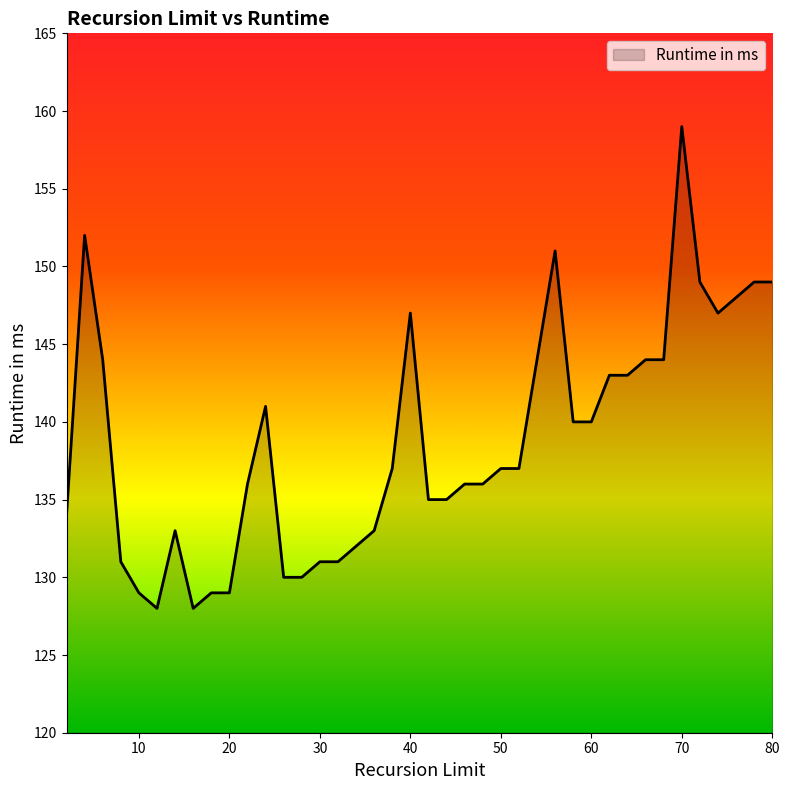

What is the smallest value displayed?

128